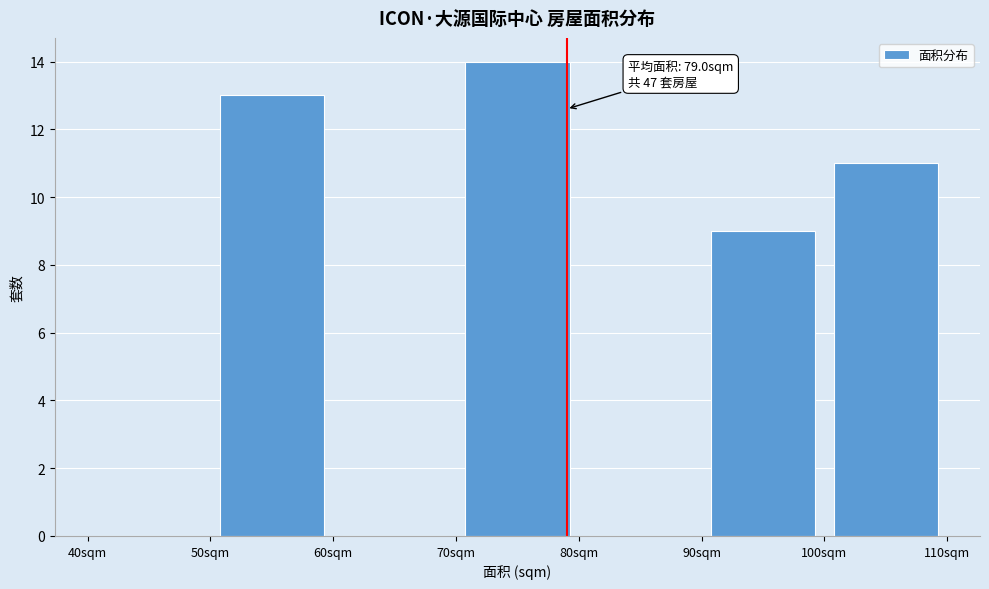

Over which range of the x-axis is the bar tallest?

70 to 80